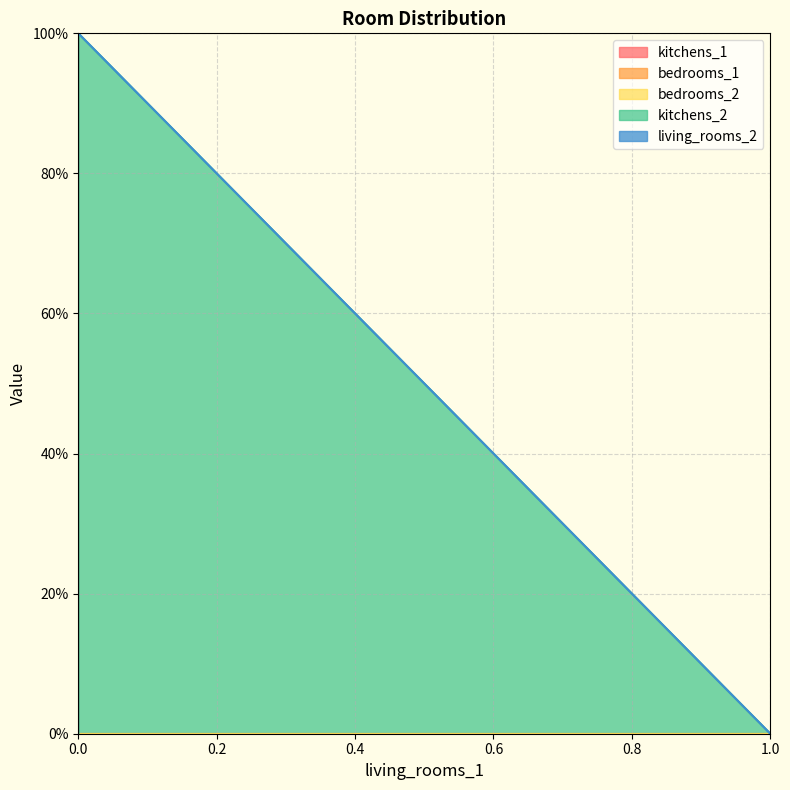

At how many categories does at least one series exceed 0?

5